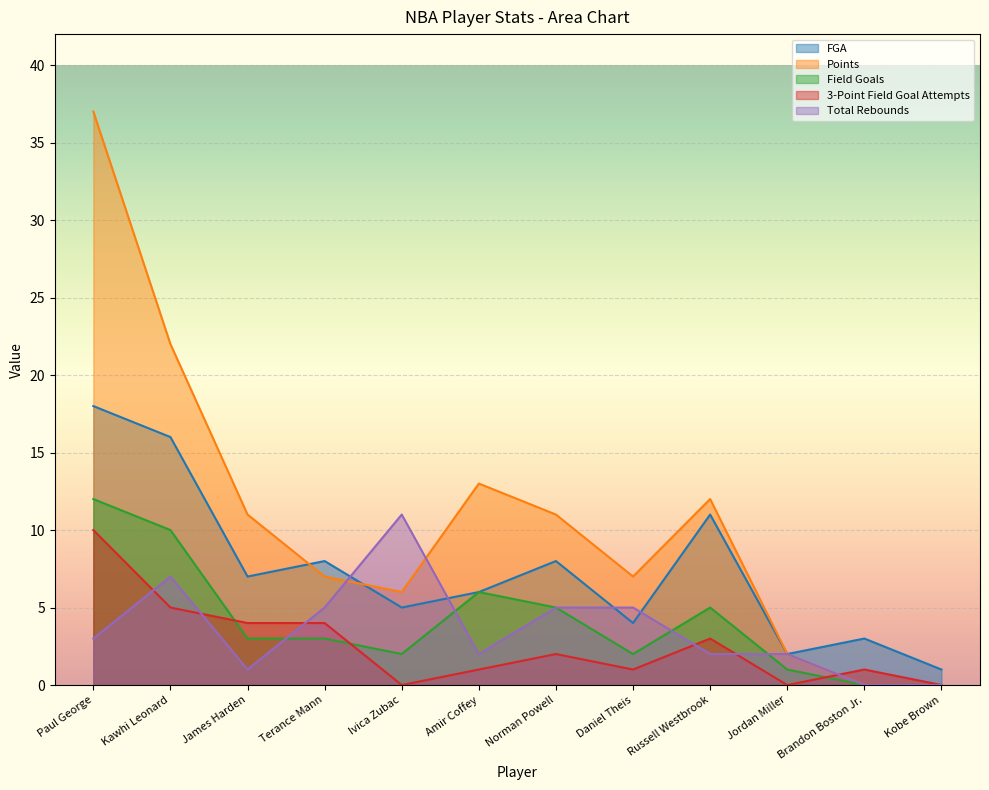

Which series has the largest total across all categories?

Points